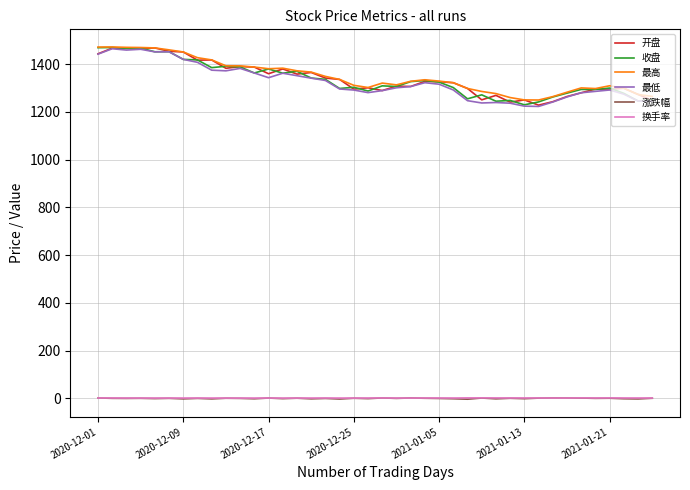

What is the highest value of the 开盘 series?

1467.3